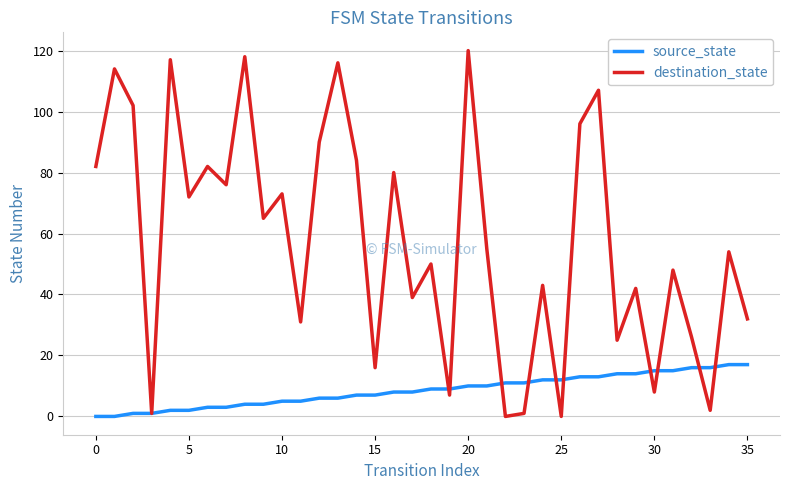

True or false: source_state and destination_state intersect in this chart.

True